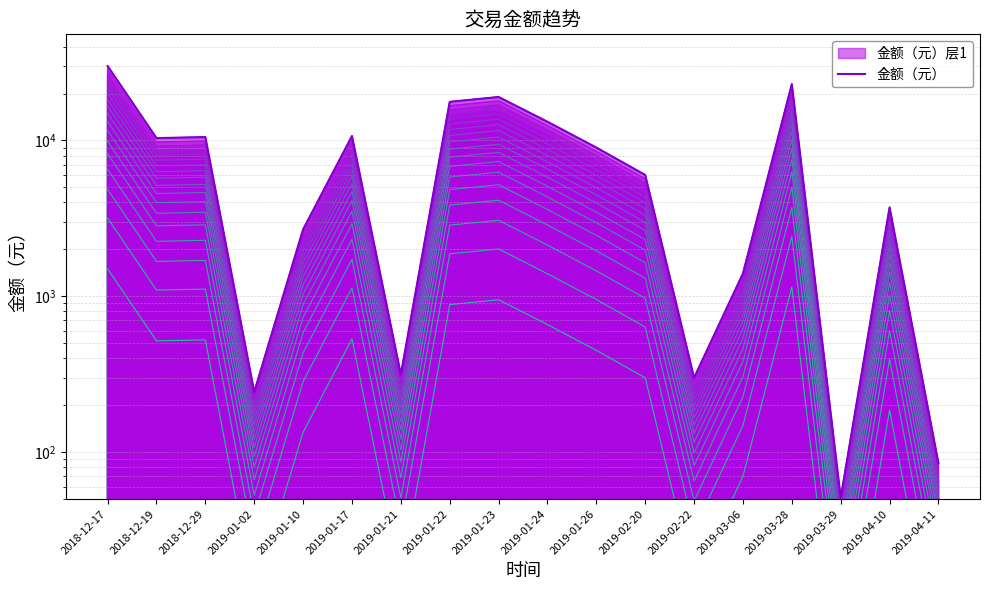

Between 2019-01-26 and 2019-01-23, which is larger?

2019-01-23